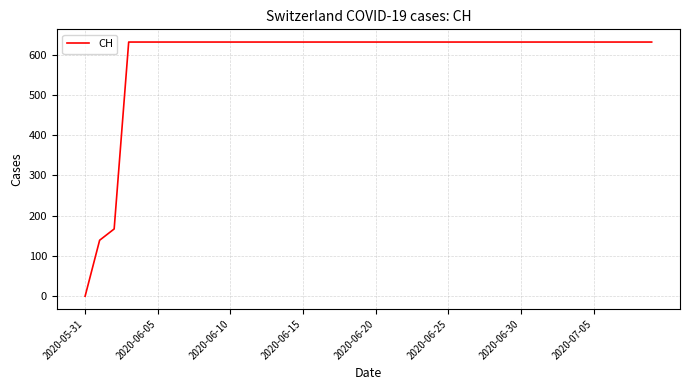

Does the chart display data point markers on the line(s)?

No